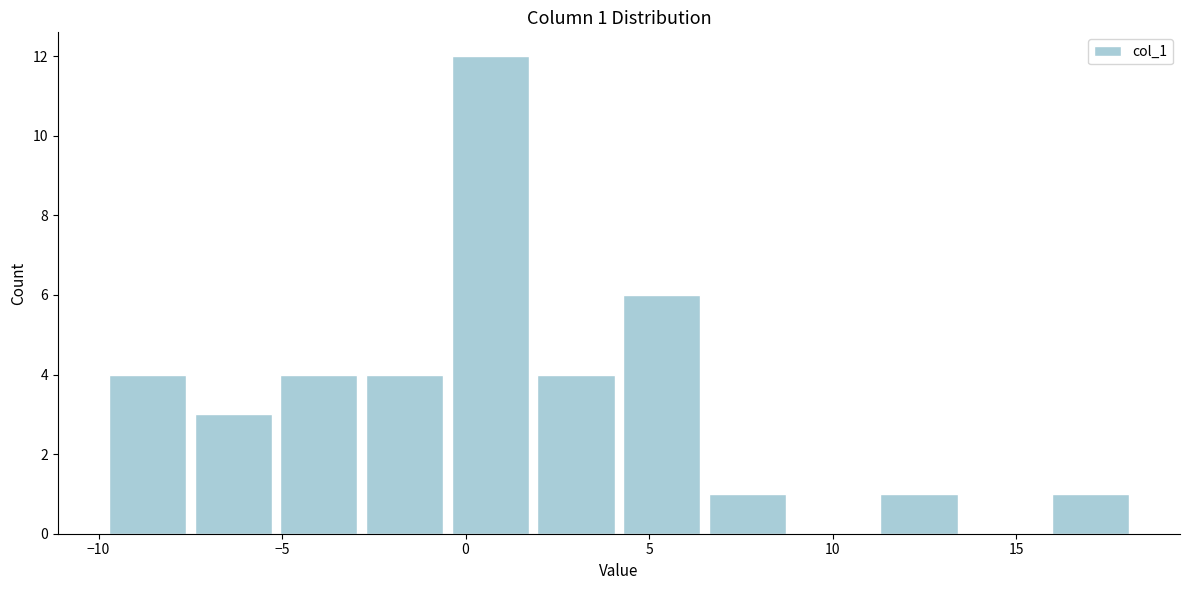

Over which range of the x-axis is the bar tallest?

-0.5 to 2.0